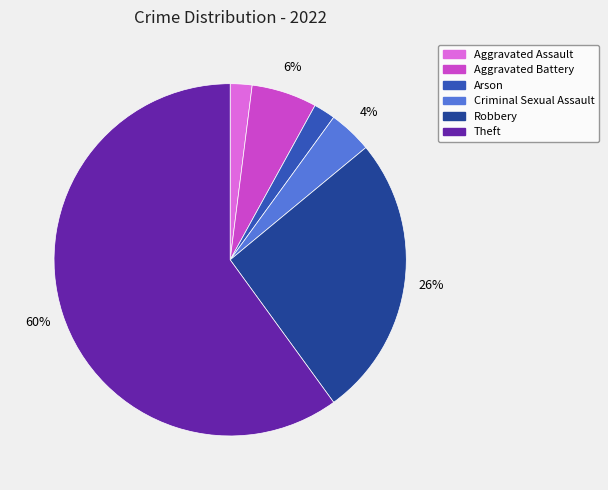

Do Aggravated Assault and Robbery together represent more than half of the pie?

No